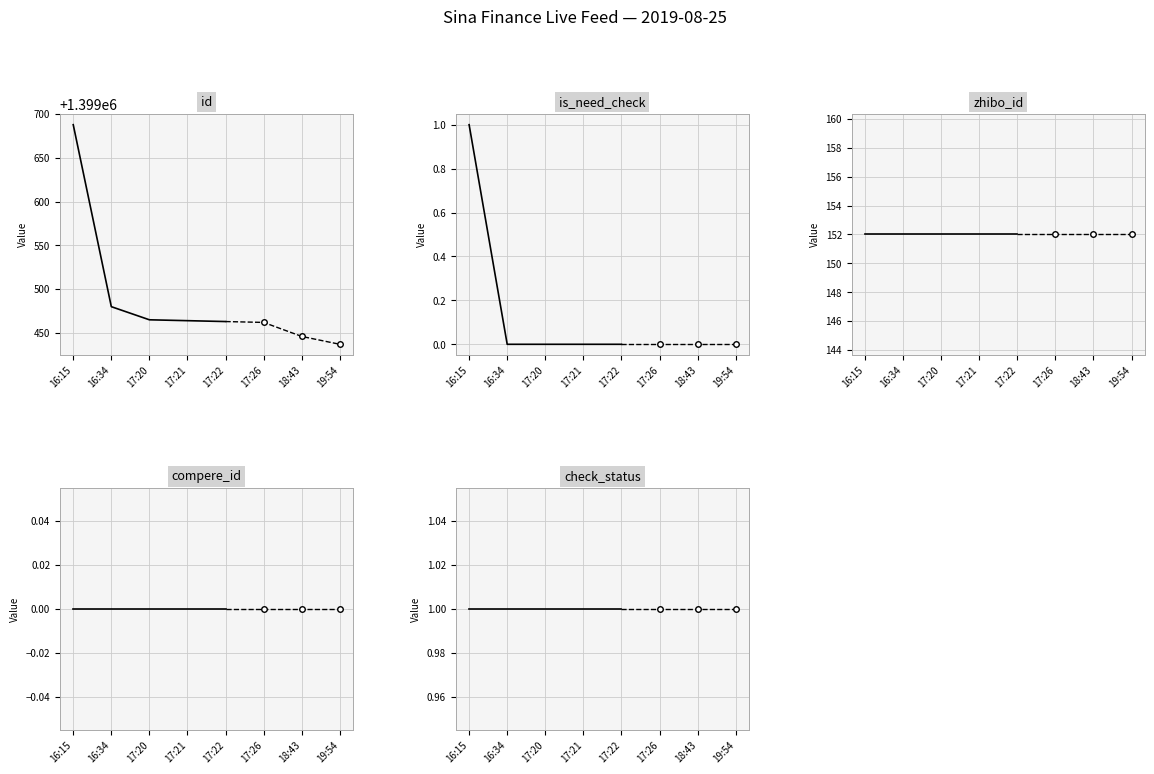

List the series in order of their peak value, lowest first.

compere_id, is_need_check, check_status, zhibo_id, id